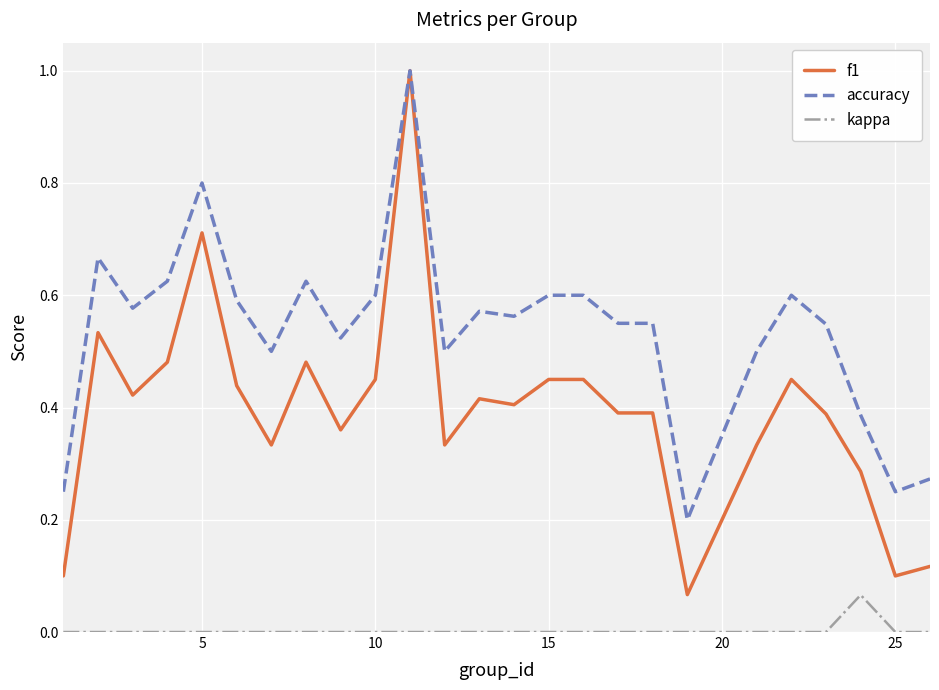

Rank the series by their average value, from highest to lowest.

accuracy, f1, kappa